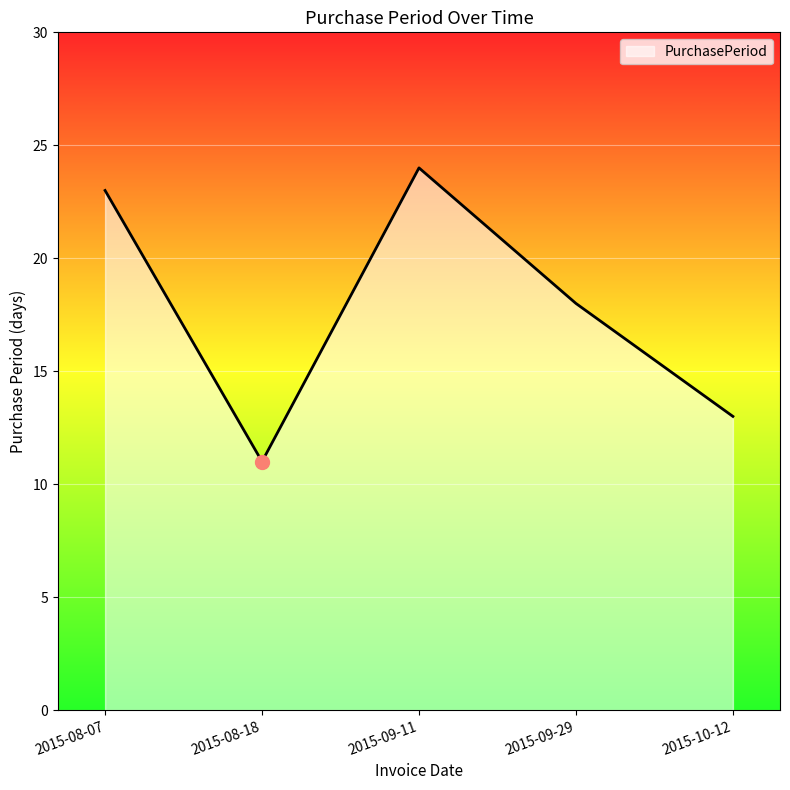

How many interior local valleys (lower than both neighbors) does the data have?

1